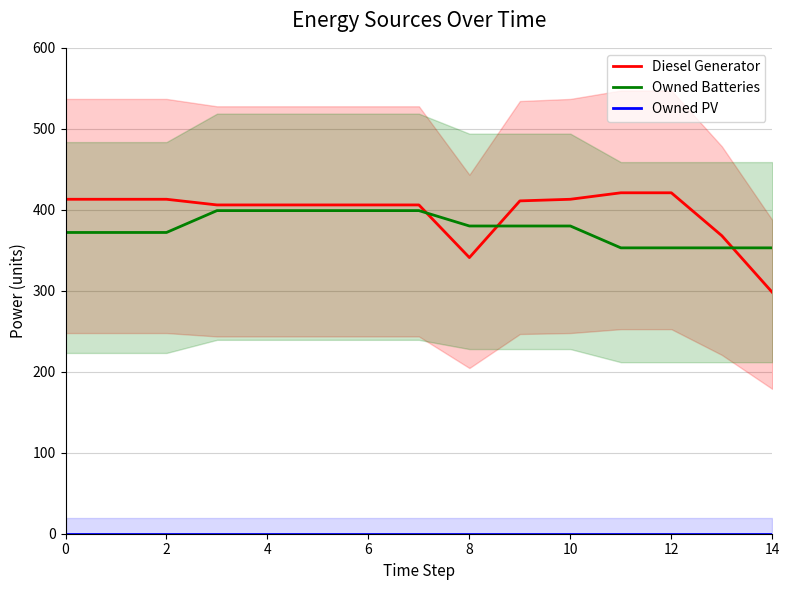

True or false: Owned PV and Owned Batteries cross at least once.

False